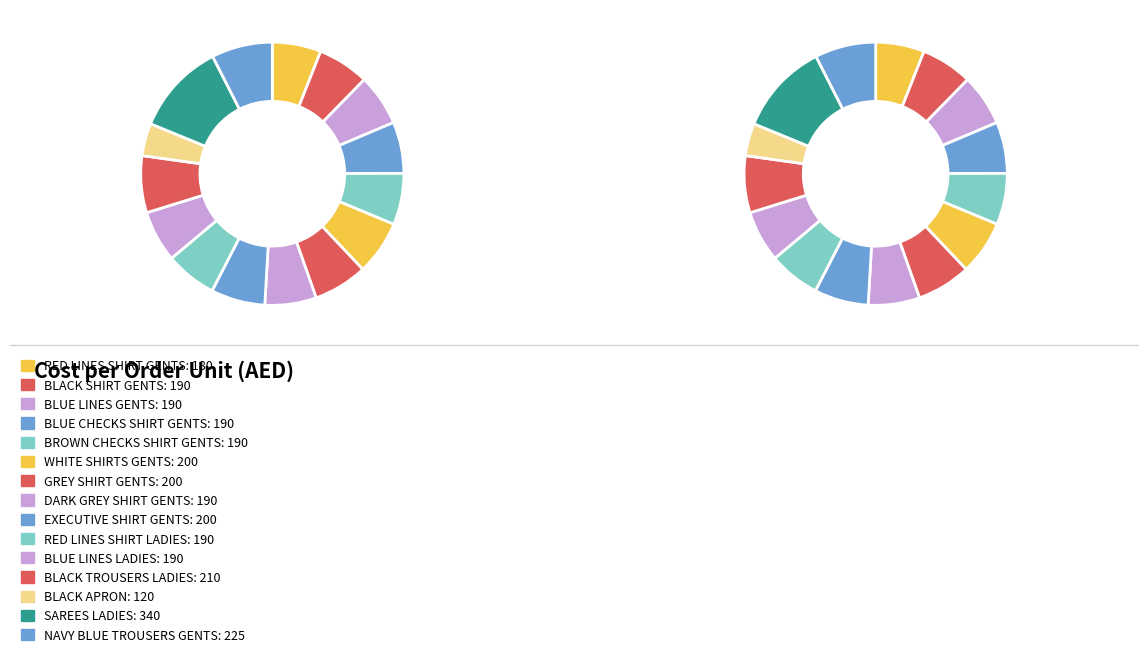

What is the ratio of the value at NAVY BLUE TROUSERS GENTS to the value at BLACK APRON?

1.9